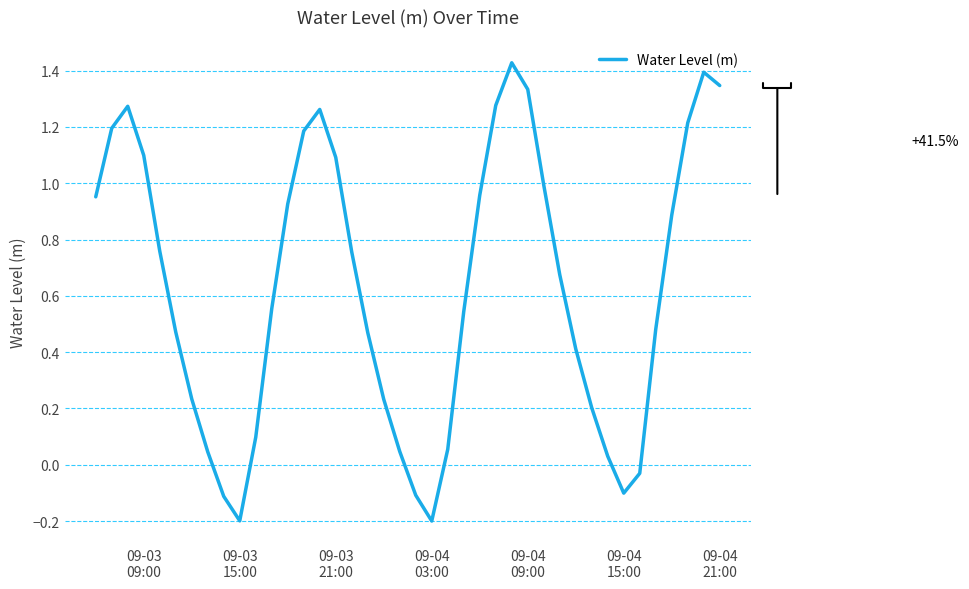

What is the difference between the maximum and minimum values?

1.6